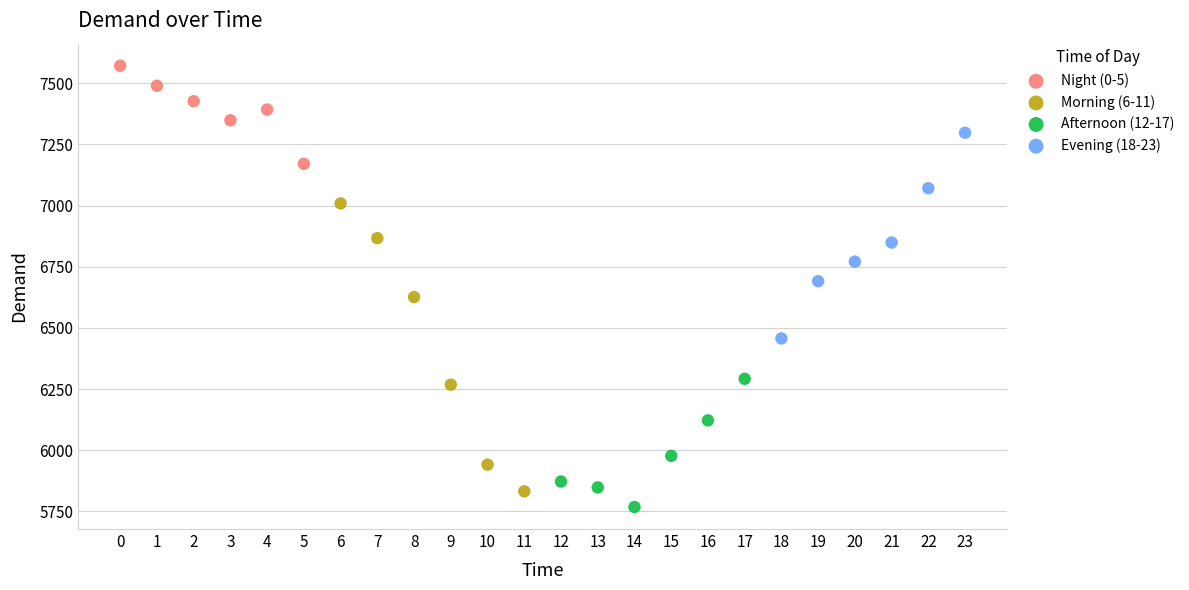

What are all the series names shown in the legend?

Night (0-5), Morning (6-11), Afternoon (12-17), Evening (18-23)